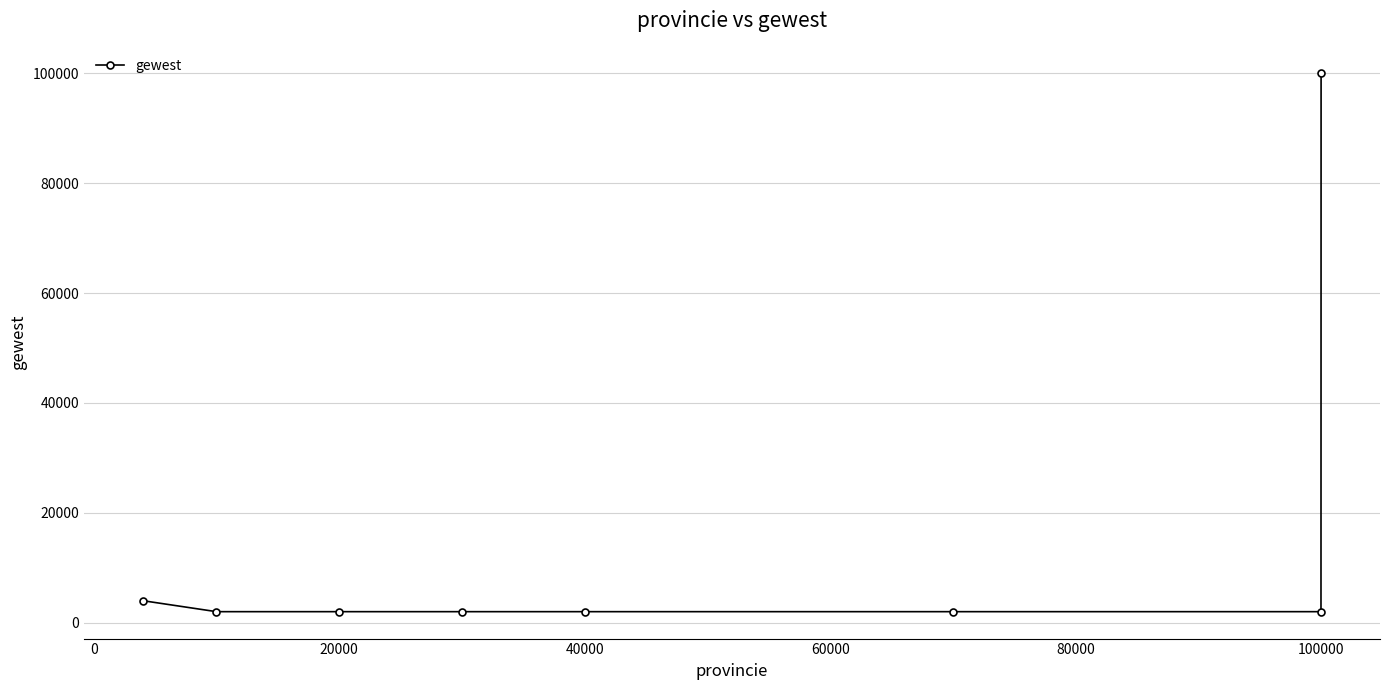

What is the sum of all values?

115999